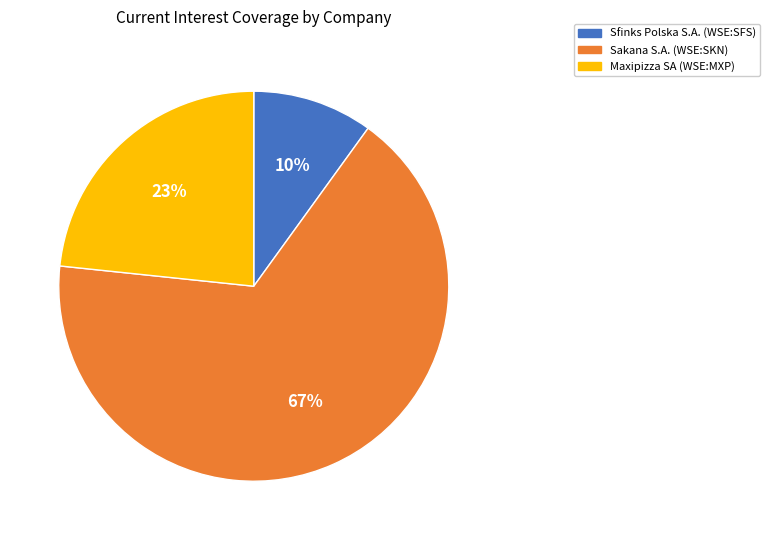

Is Sakana S.A. (WSE:SKN) the majority of the pie?

Yes